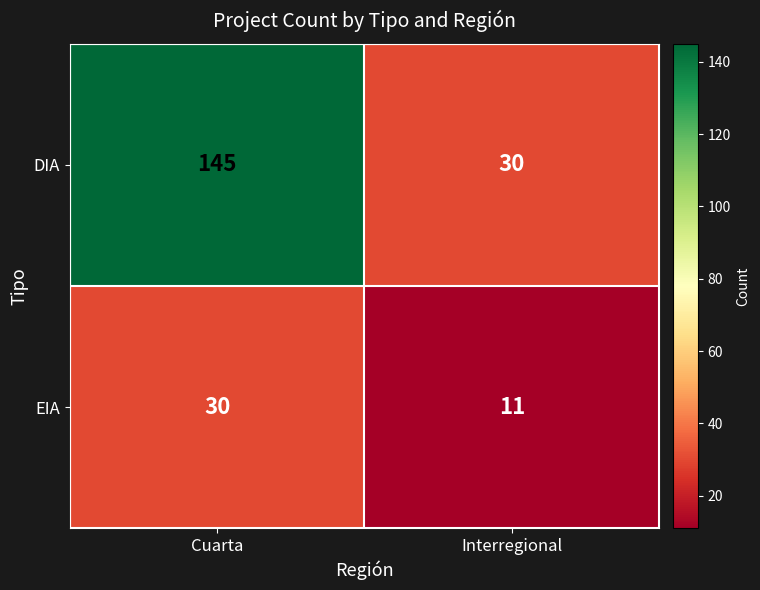

Read the DIA value at Interregional.

30